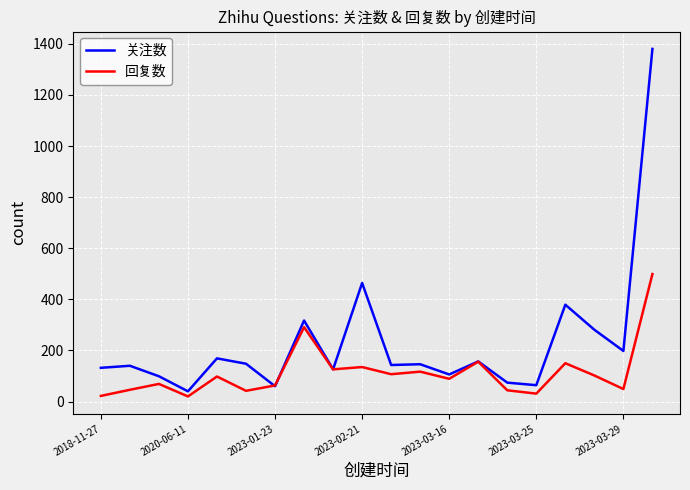

What is the average value of the 关注数 series?

231